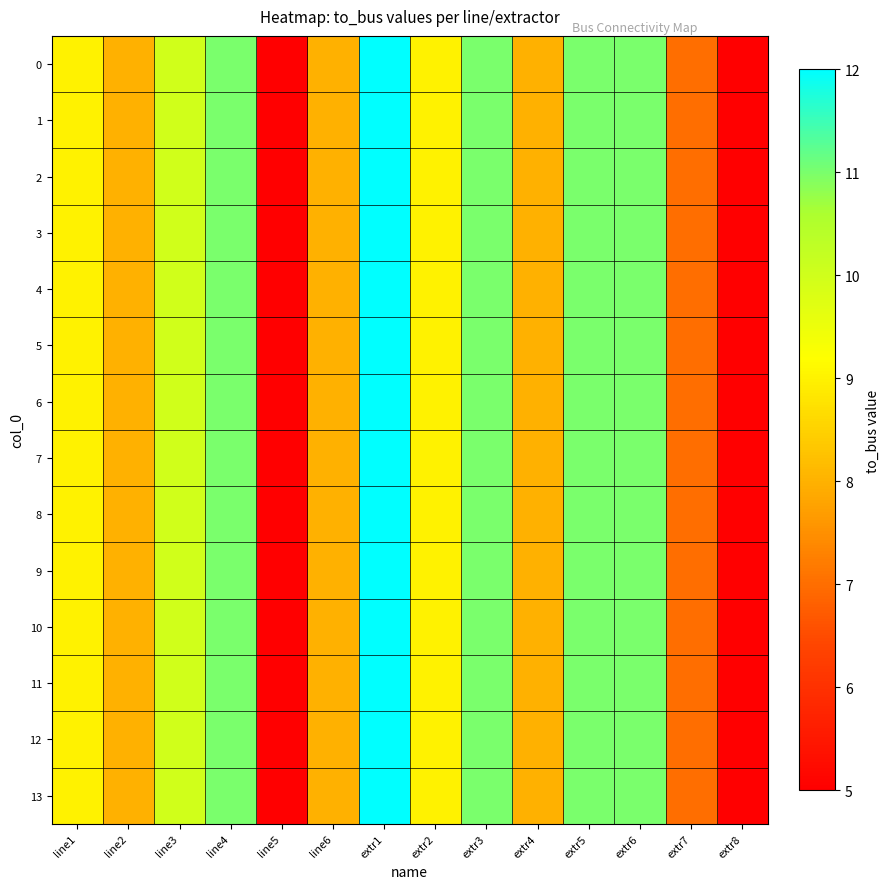

At which category is the sum across all series the highest?

extr1